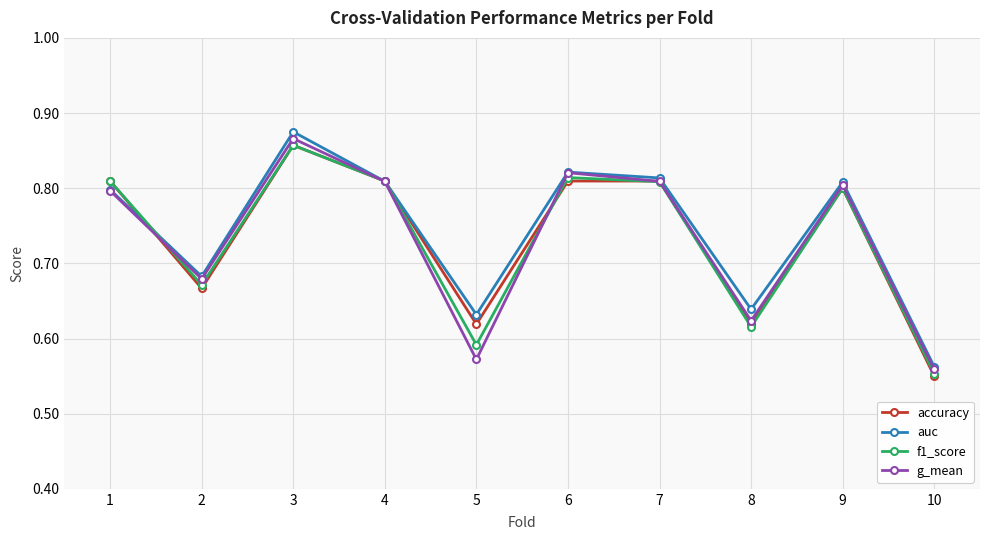

At which category does auc reach its first local peak?

3